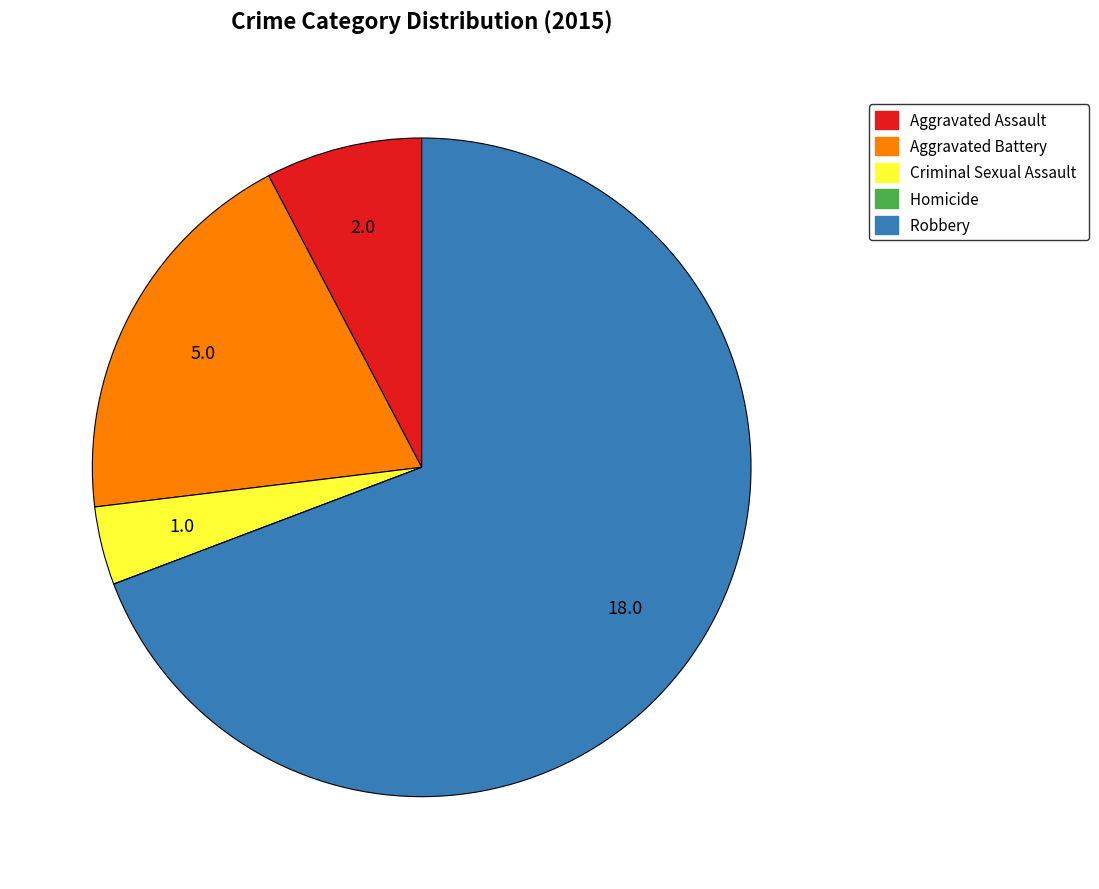

Which category accounts for the majority?

Robbery